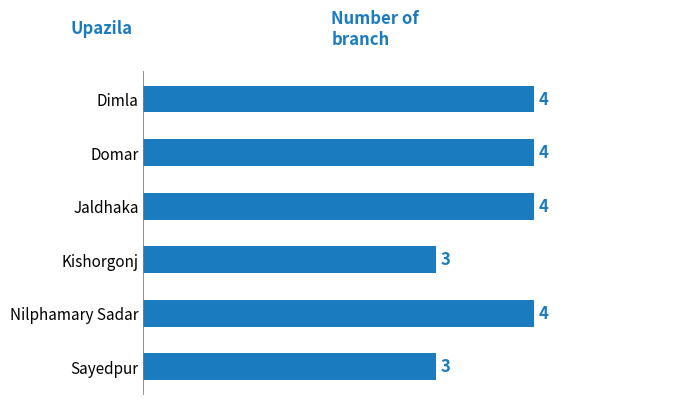

What is the difference between the second highest and second lowest values?

1